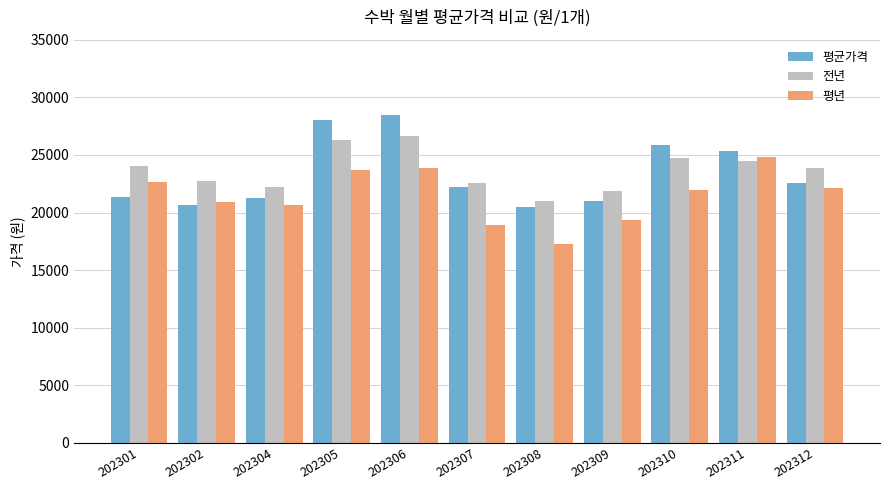

What are all the series names shown in the legend?

평균가격, 전년, 평년